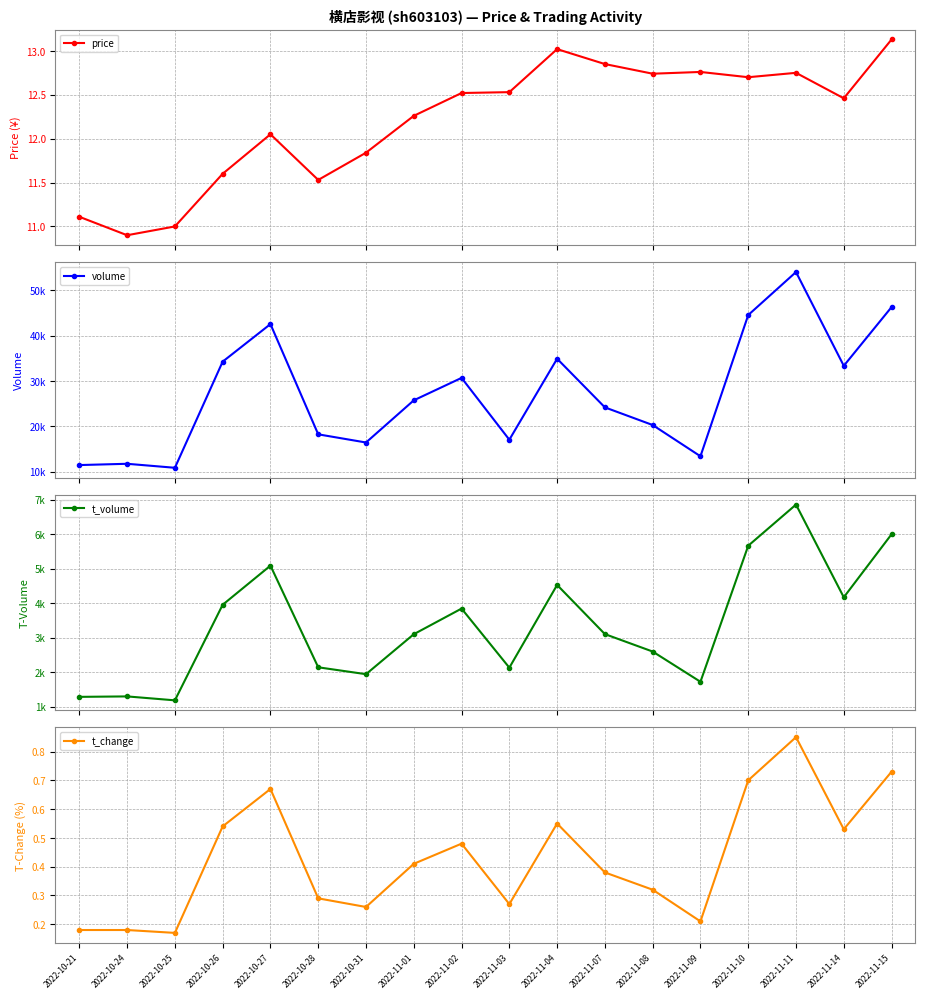

List the series in order of their peak value, highest first.

volume, t_volume, price, t_change